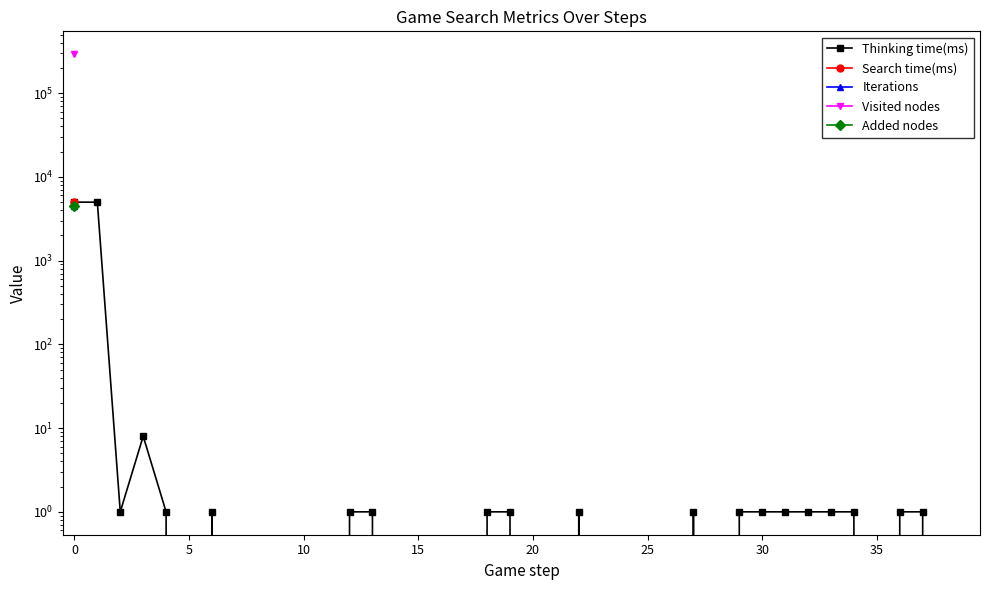

Between 15 and 20, which is larger?

15